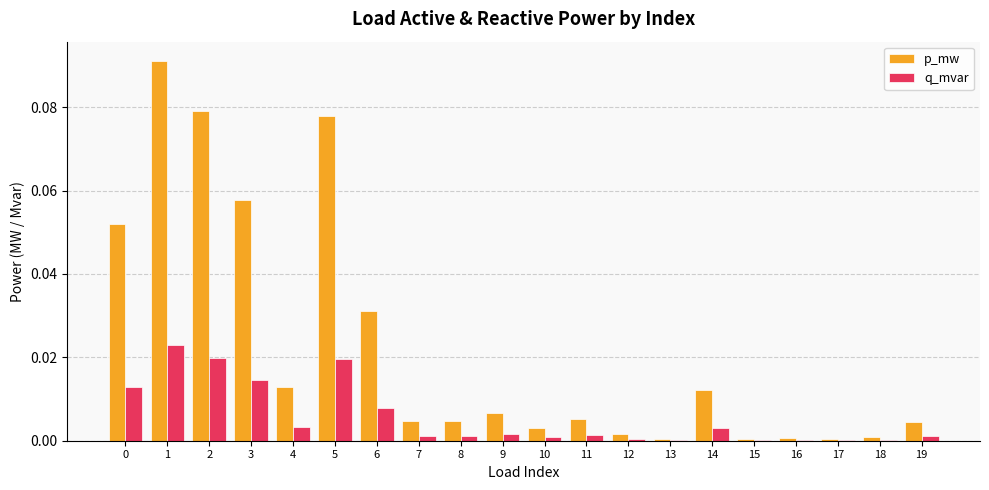

Is the value of q_mvar at 10 greater than the value of p_mw at 1?

No